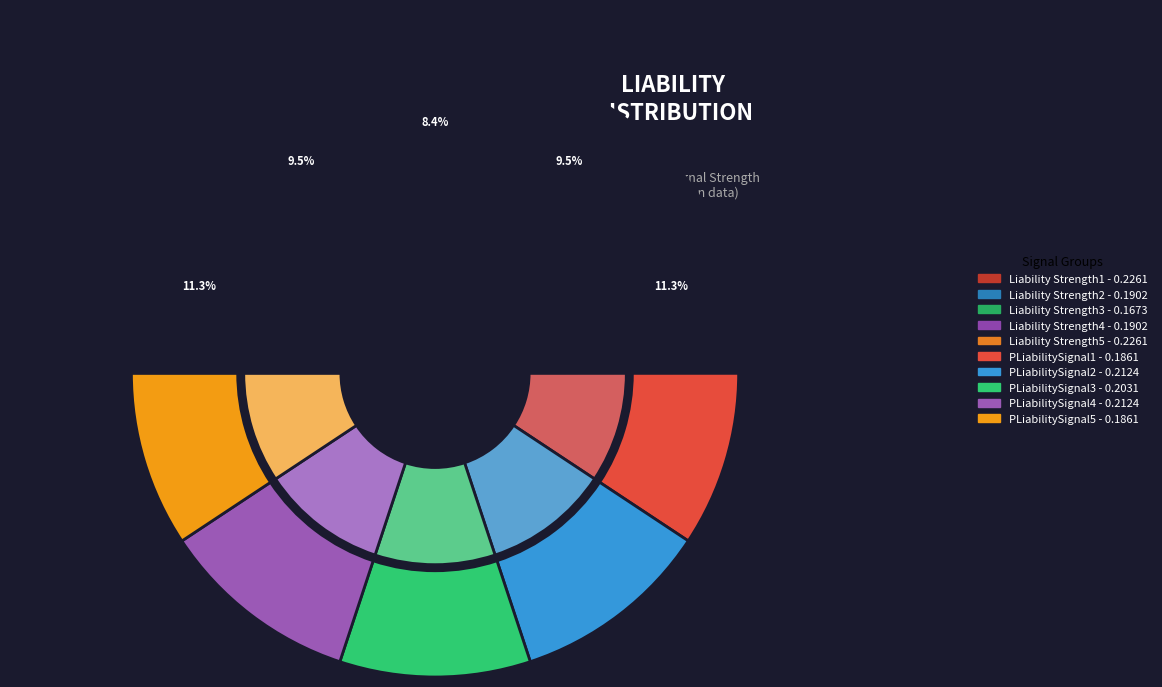

To the nearest percent, what is the difference between the PLiabilitySignal5 and PLiabilitySignal2 slice percentages?

1%